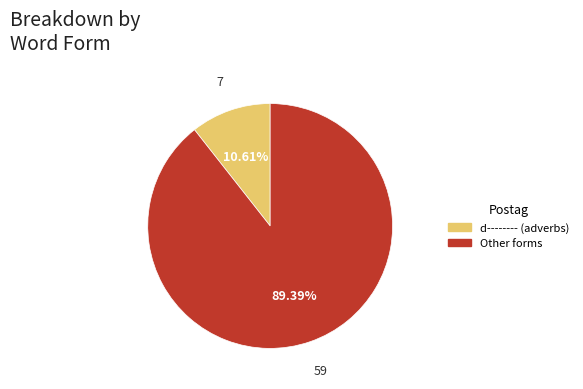

How many segments does this pie chart have?

2